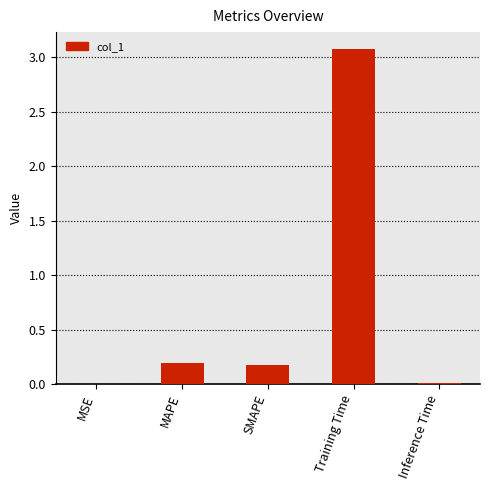

Is it true that the value at MAPE is 0.2?

True